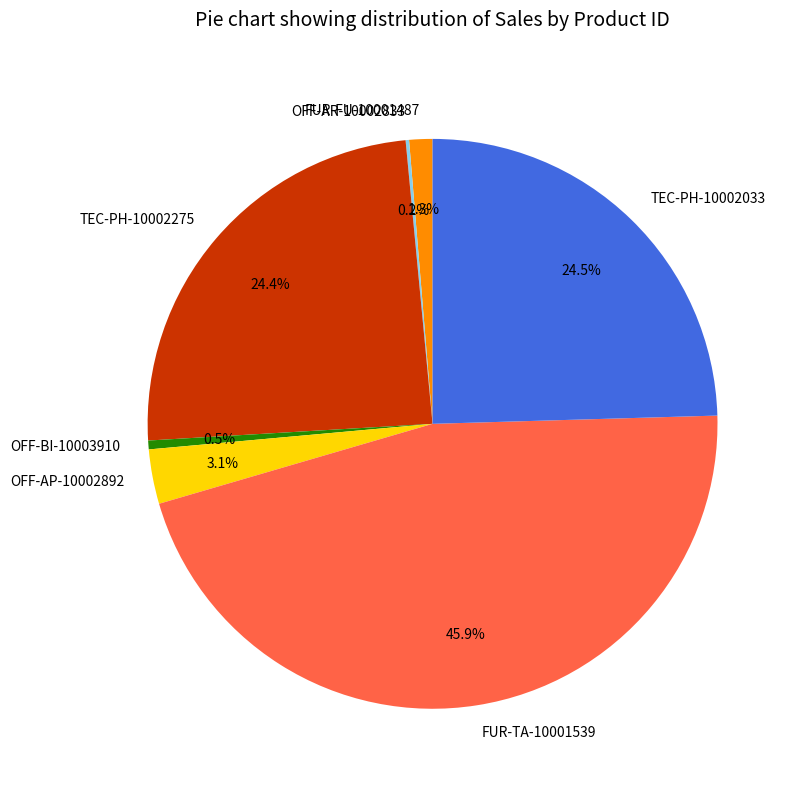

To the nearest percent, what percentage of the pie is FUR-FU-10001487?

1%